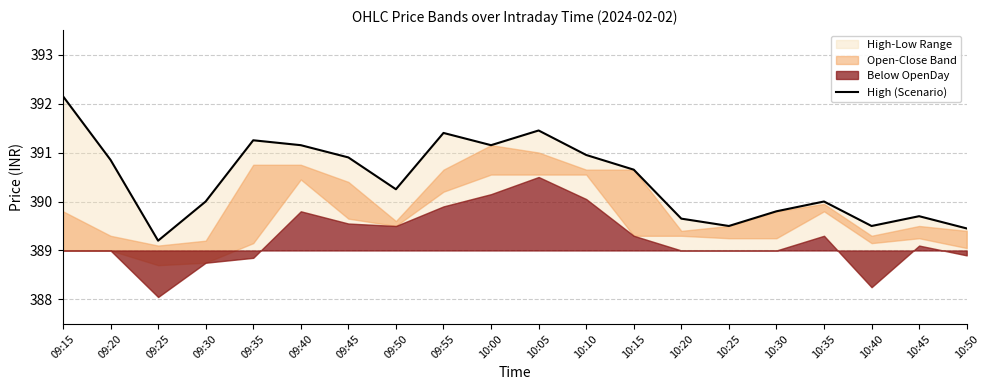

How many points are higher than both their immediate neighbors (excluding endpoints)?

5